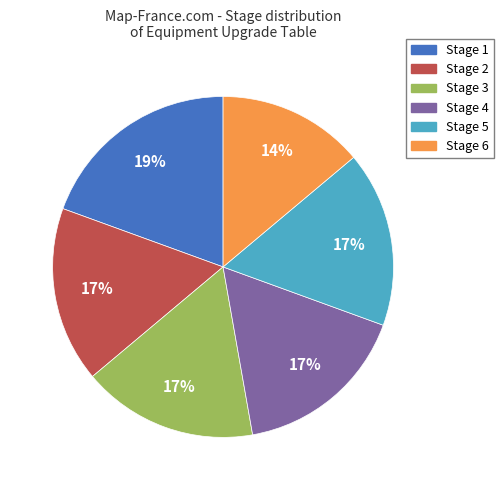

Is Stage 3 the majority of the pie?

No